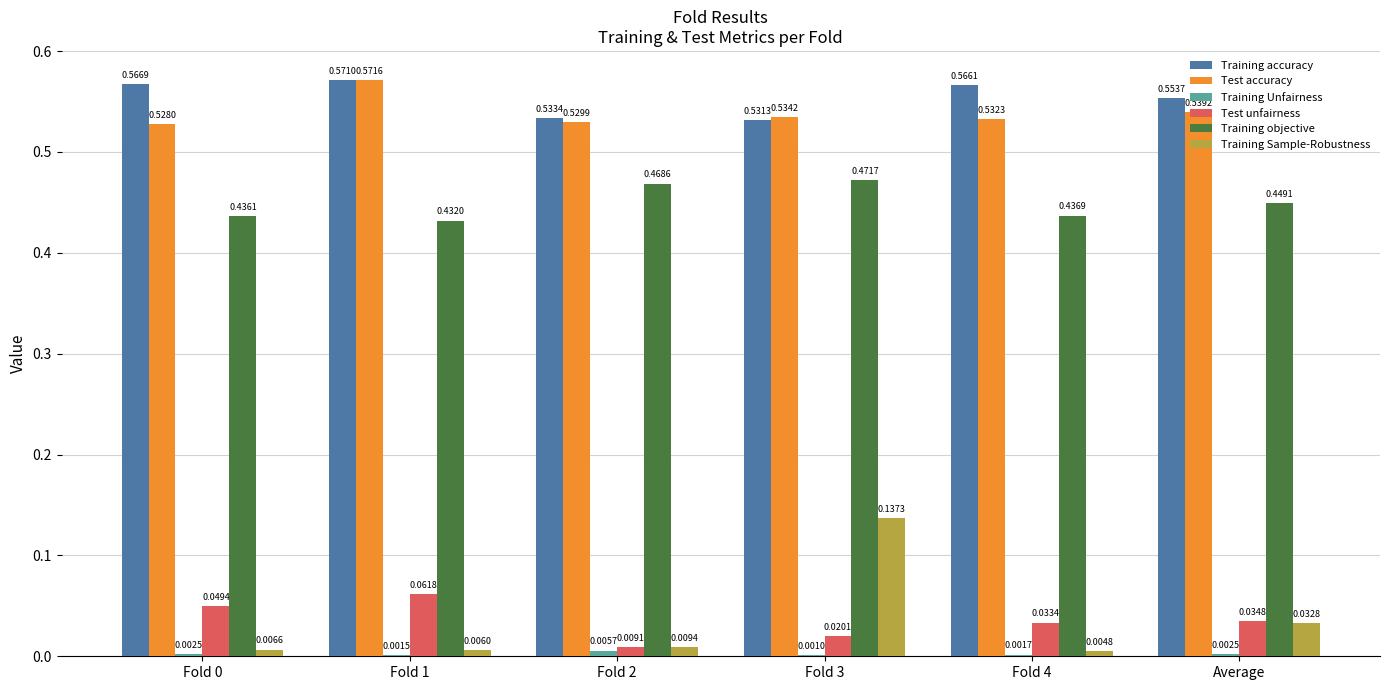

Which series has the largest total across all categories?

Training accuracy